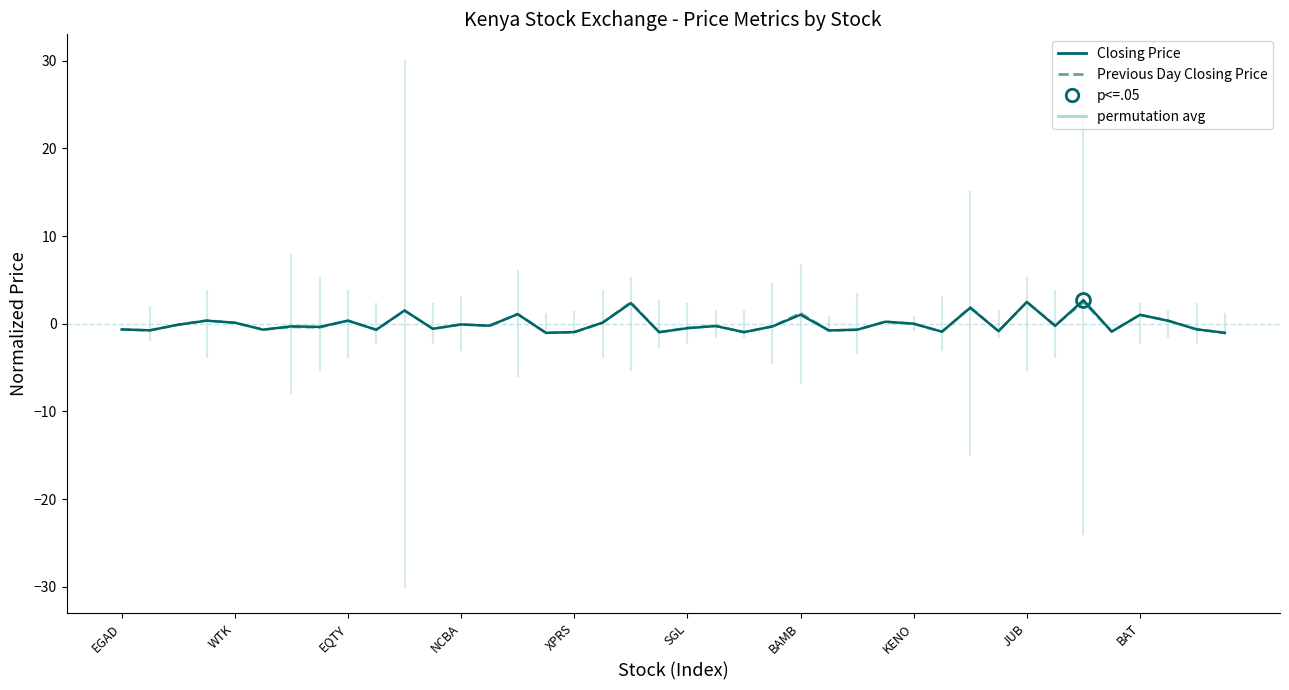

Which series has the largest total across all categories?

Previous Day Closing Price